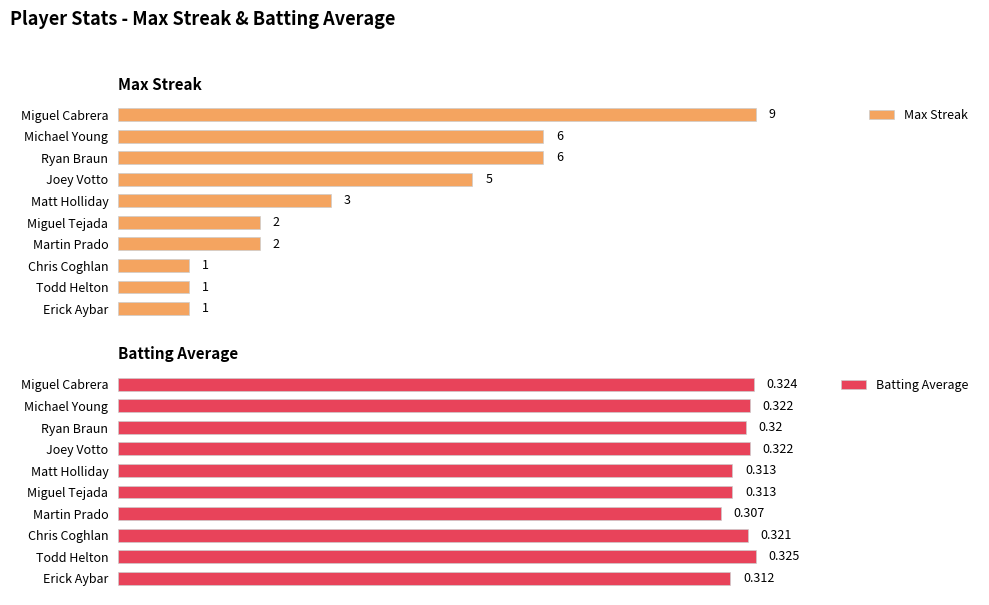

What is the maximum value shown in the chart?

9.0